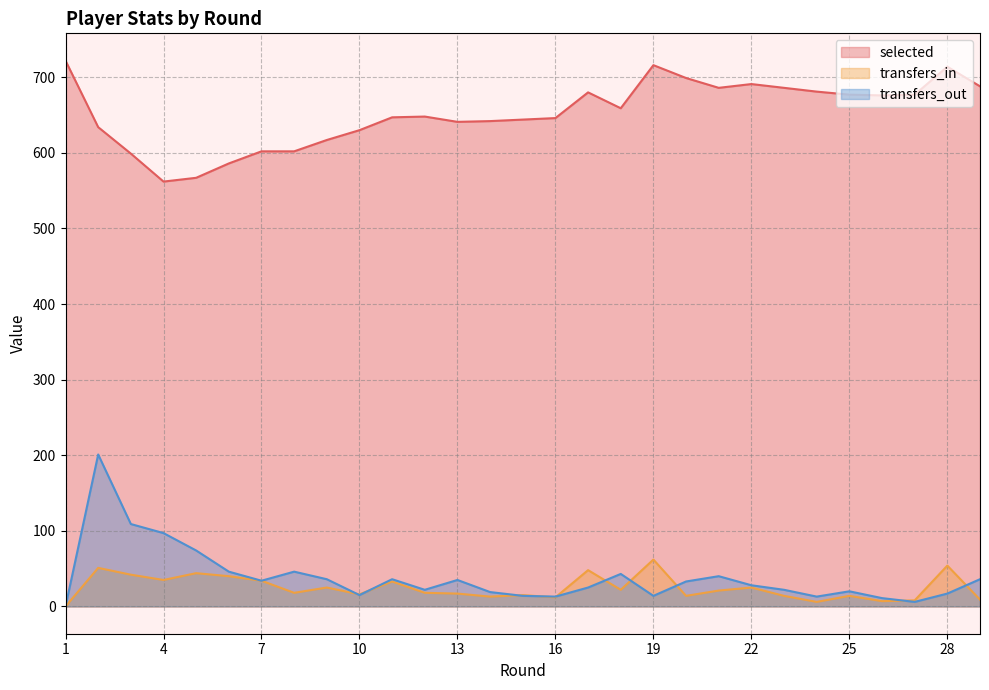

What is the total value across all series at 11?

716